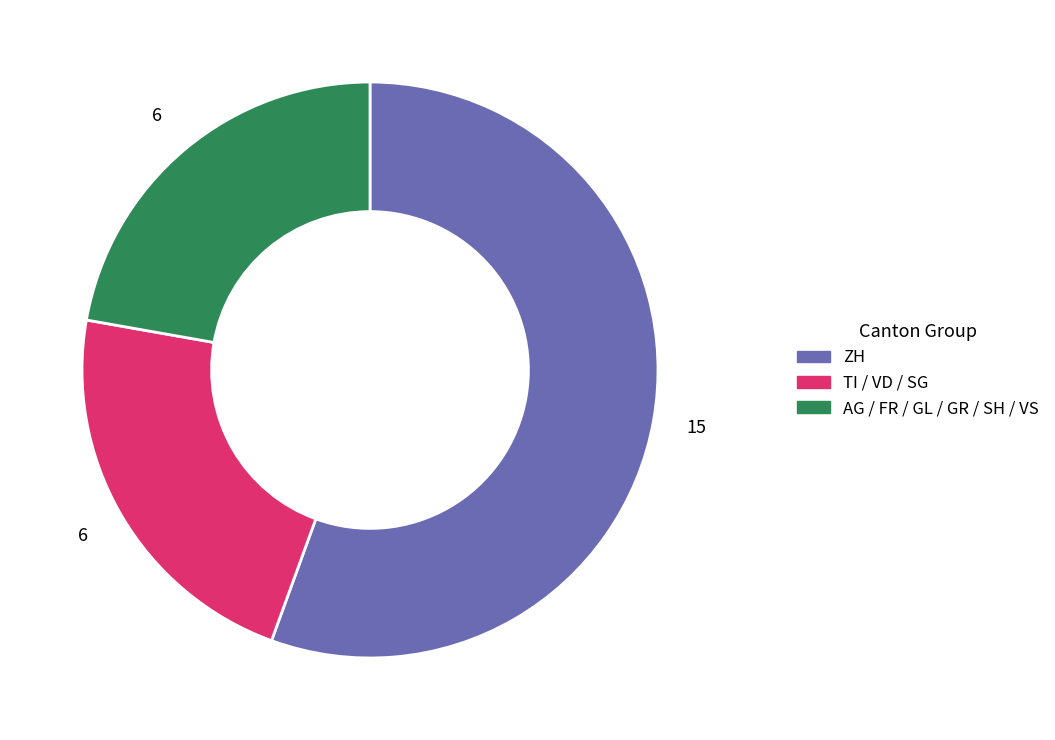

Is there a majority slice in this chart?

Yes